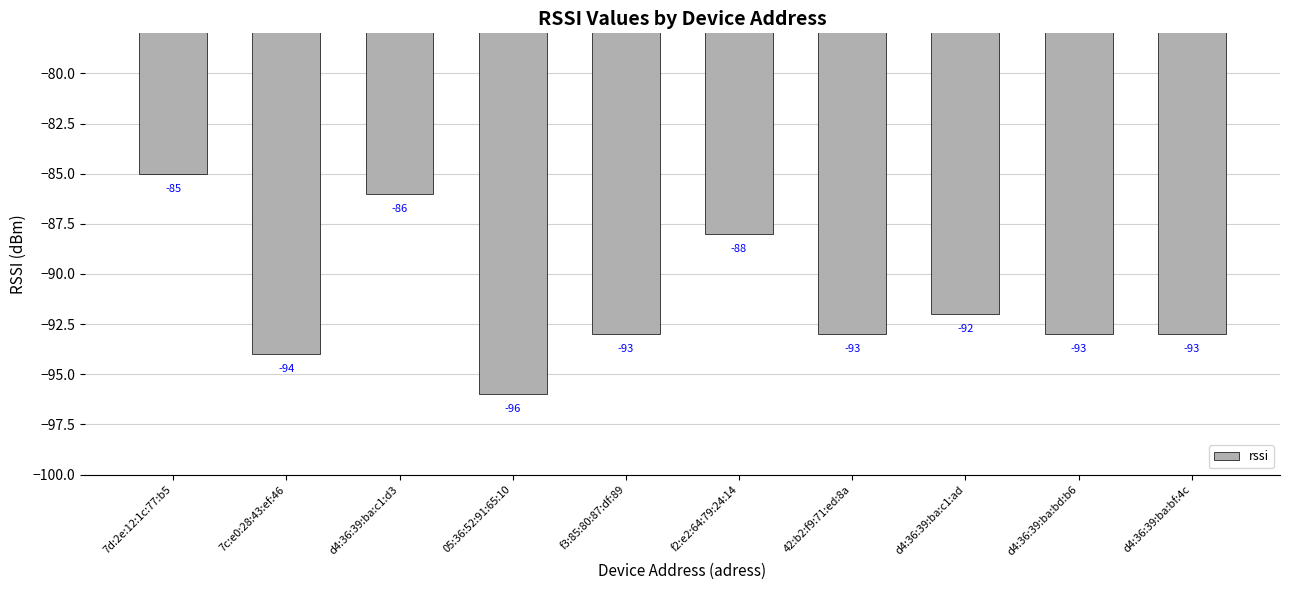

Does the chart contain stacked bars?

No